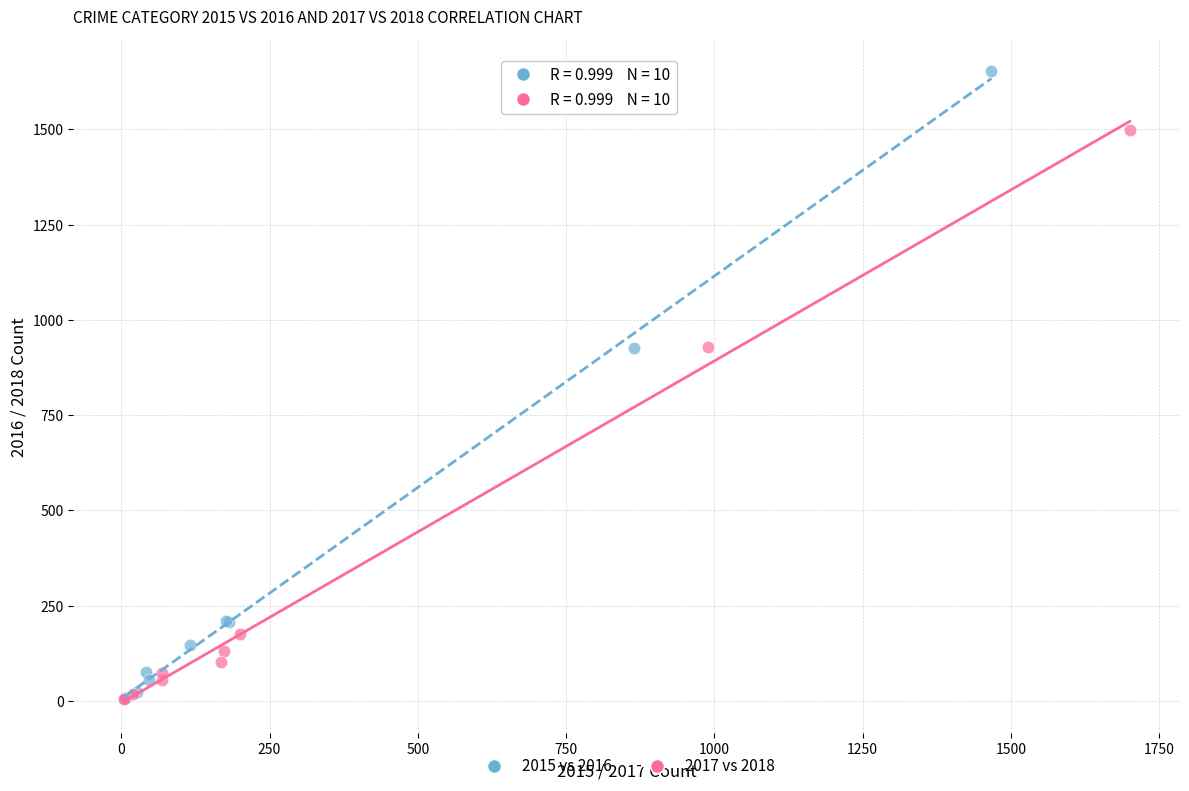

What are all the series names shown in the legend?

2015 vs 2016, 2017 vs 2018